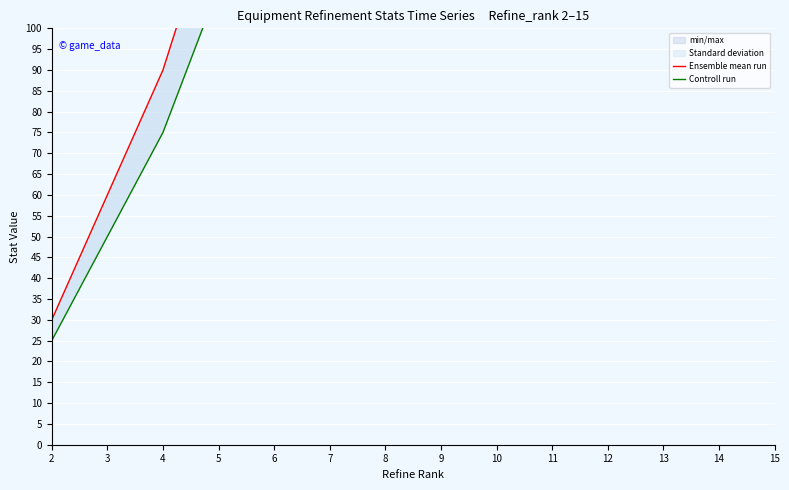

List the labels in order of Controll run value, largest first.

15, 14, 13, 12, 11, 10, 9, 8, 7, 6, 5, 4, 3, 2